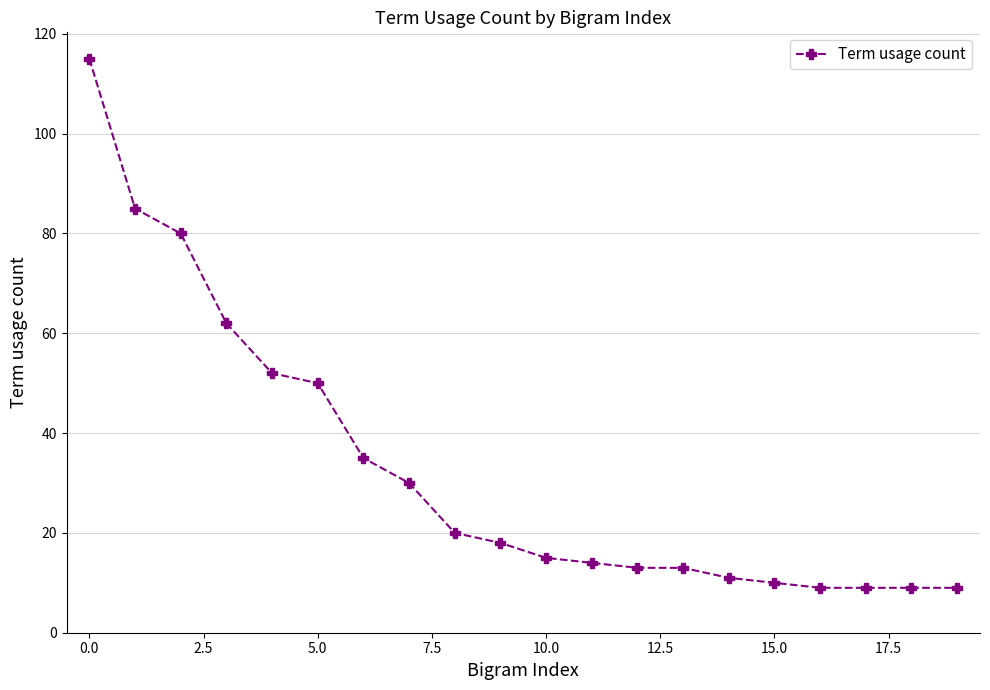

Reading right to left, list all the values displayed in this chart.

9	9	9	9	10	11	13	13	14	15	18	20	30	35	50	52	62	80	85	115